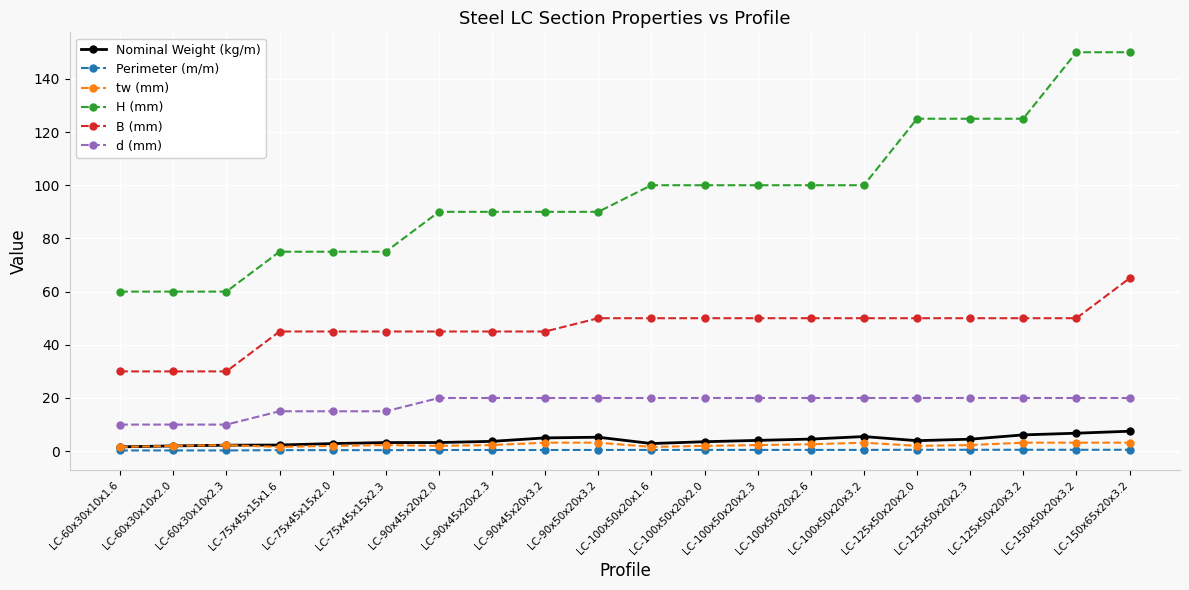

Which series has the largest range (max minus min)?

H (mm)